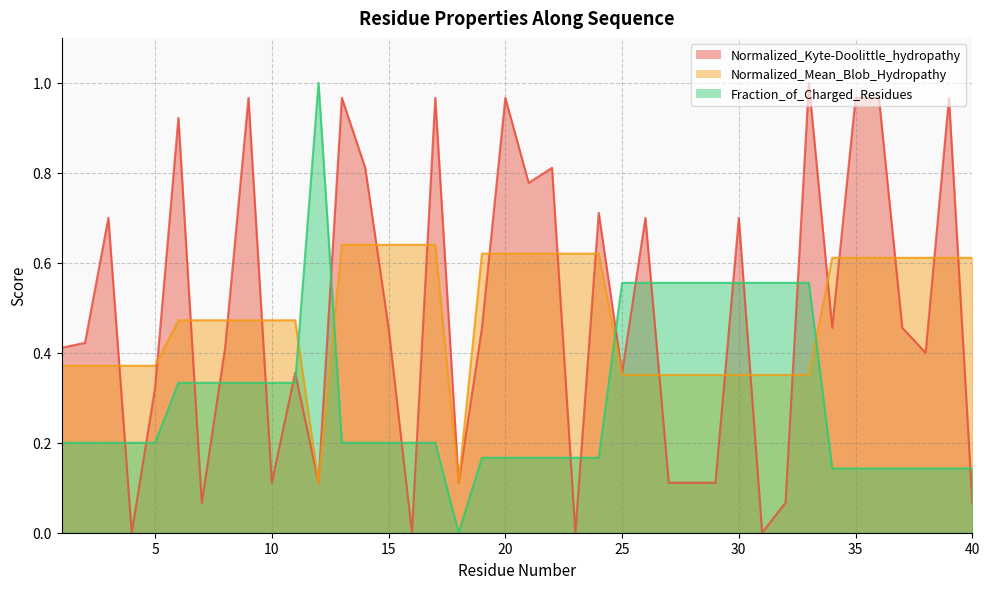

Rank the categories by Normalized_Kyte-Doolittle_hydropathy value from lowest to highest.

4, 16, 23, 31, 7, 32, 40, 10, 12, 18, 27, 28, 29, 5, 11, 25, 38, 1, 8, 2, 15, 19, 34, 37, 3, 26, 30, 24, 21, 14, 22, 6, 9, 13, 17, 20, 35, 36, 39, 33